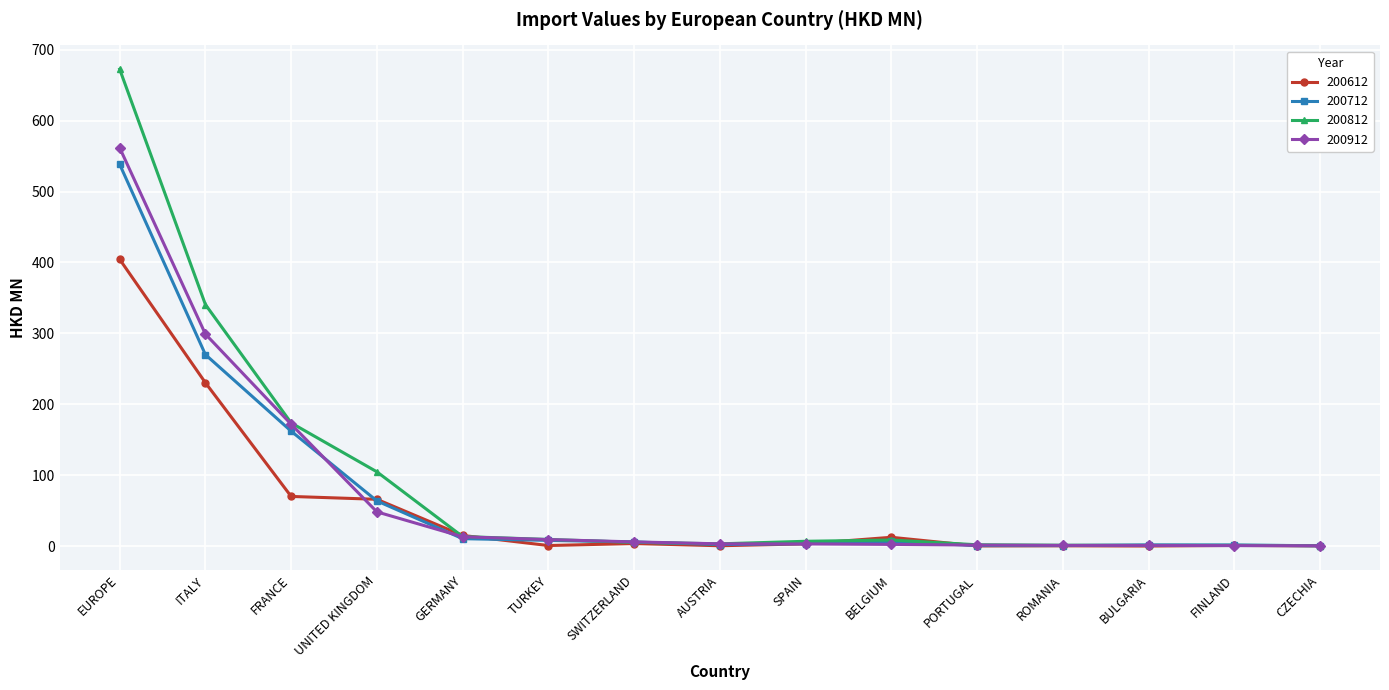

True or false: 200812 has more than 1 interior local peaks.

True